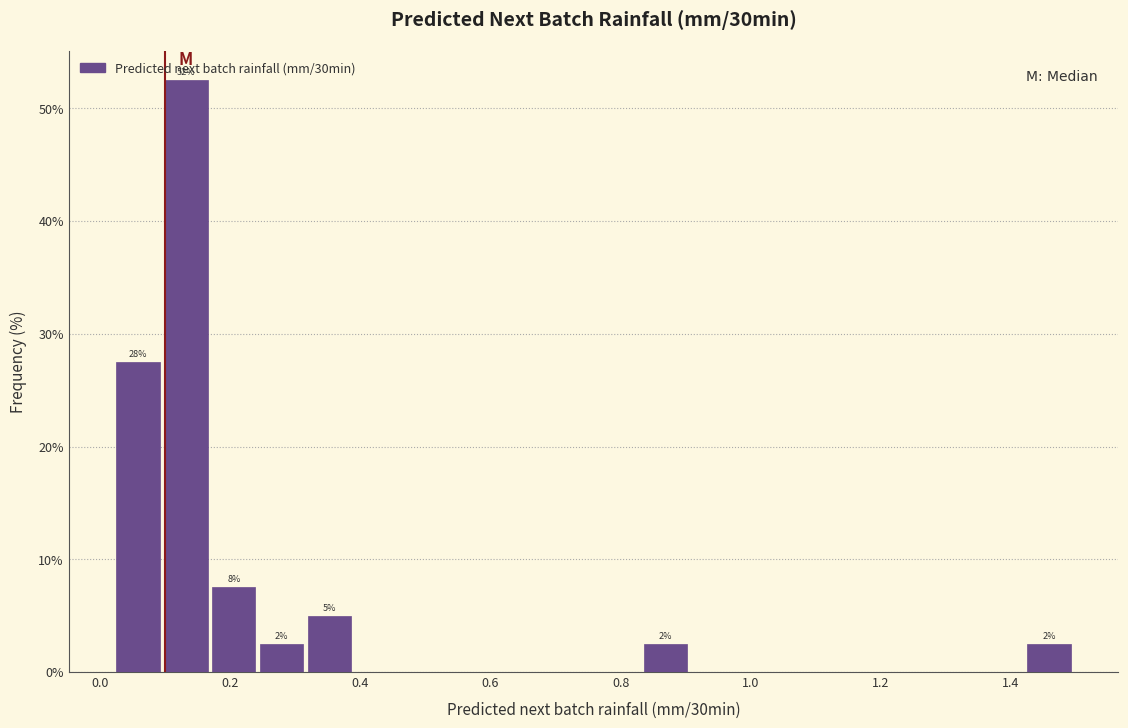

Around what value on the x-axis is the tallest bar? Give the approximate position of its centre, as read against the axis.

0.14